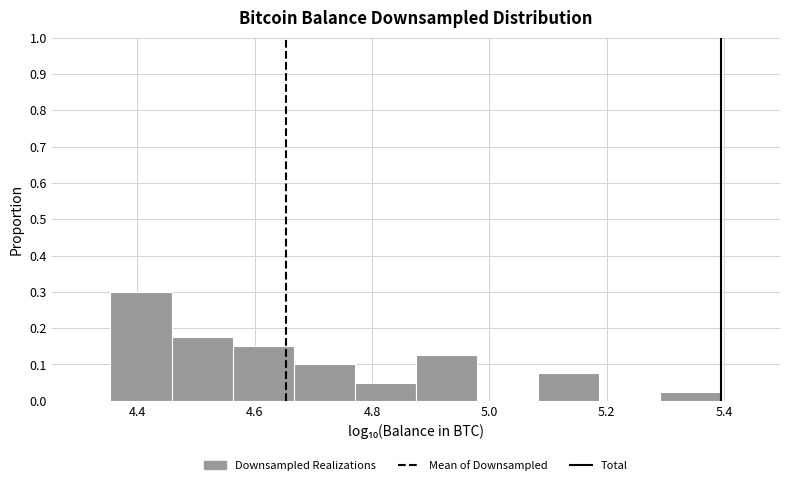

Reading left to right, list every bar in this chart as the range it spans on the x-axis followed by its height. Neither the bar edges nor the heights are printed on the chart, so give them approximately, as read against the axes.

4.36 to 4.46: 0.30
4.46 to 4.56: 0.18
4.56 to 4.66: 0.15
4.66 to 4.78: 0.10
4.78 to 4.88: 0.05
4.88 to 4.98: 0.13
4.98 to 5.08: 0
5.08 to 5.18: 0.08
5.18 to 5.30: 0
5.30 to 5.40: 0.03